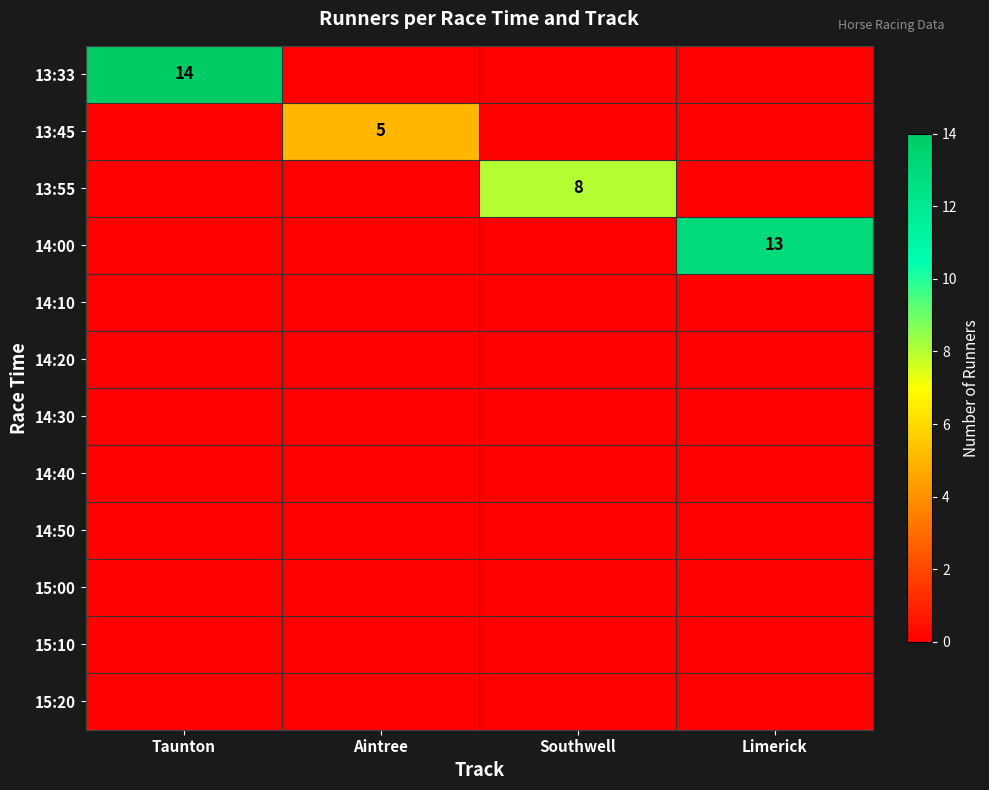

Is it true that 14:50 equals 0.0 at Taunton?

True